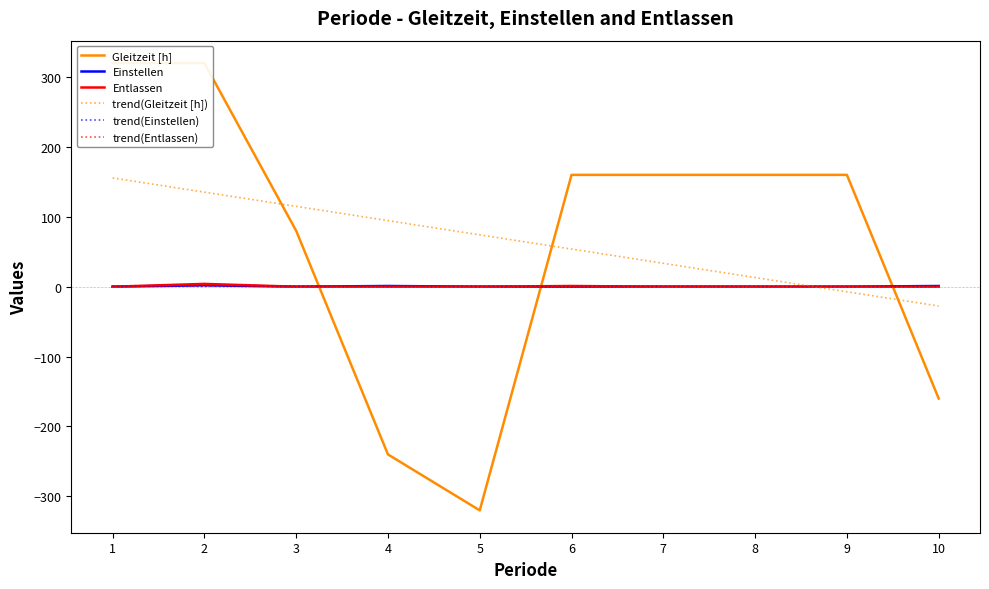

True or false: trend(Einstellen) has more than 2 points higher than both neighbors.

False